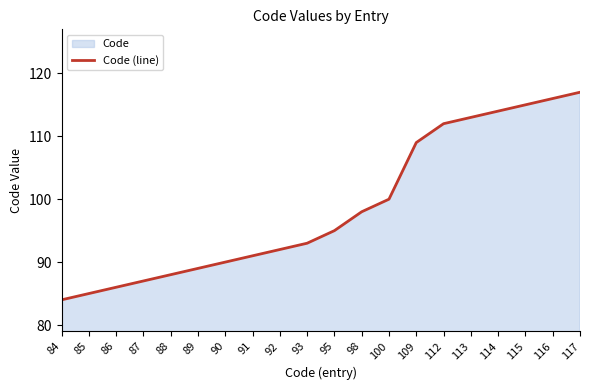

Read the value at 86, to the nearest 5.

85